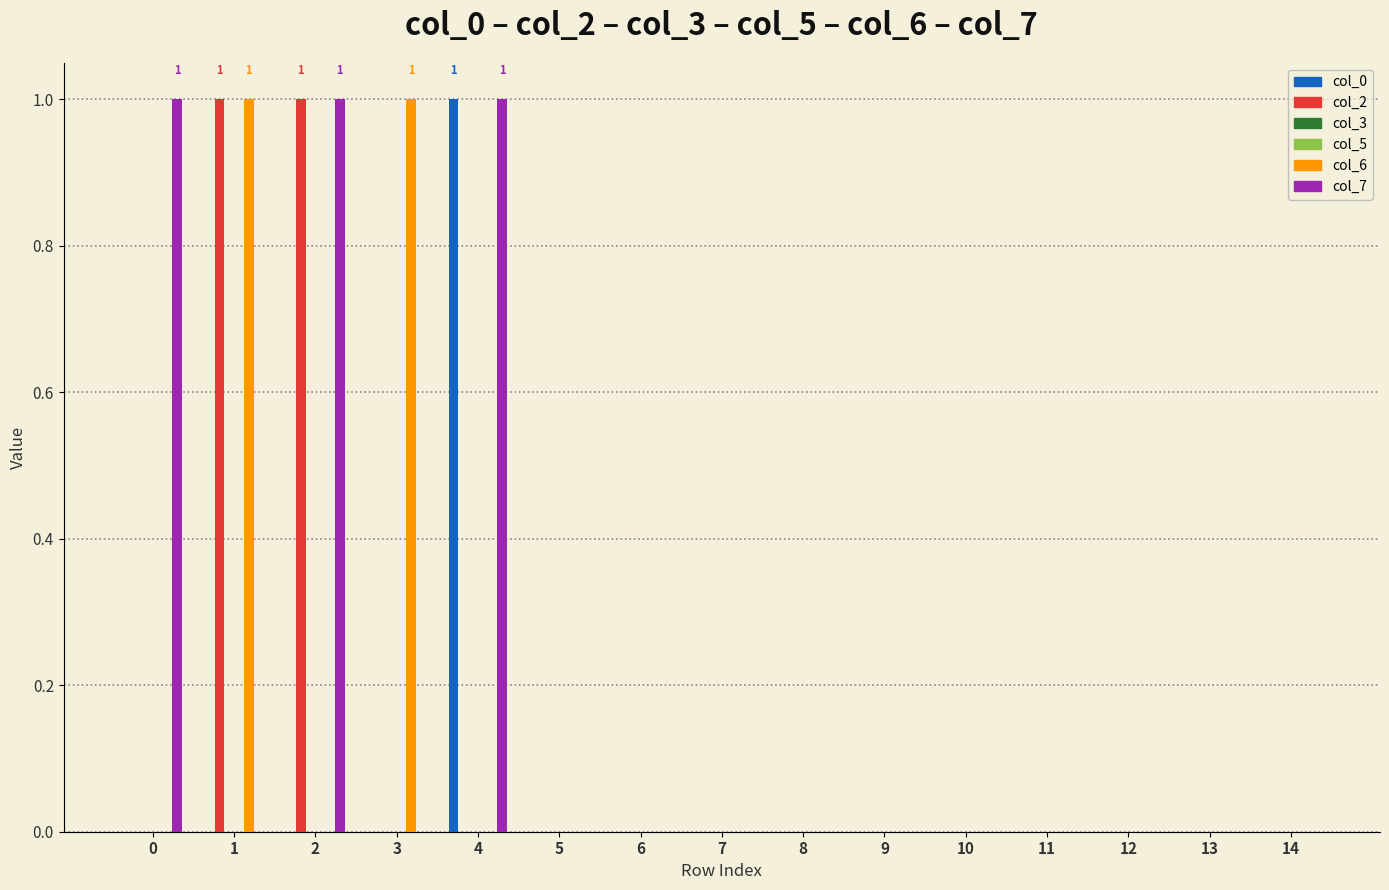

The col_2 series shows 1 at 2. True or false?

False